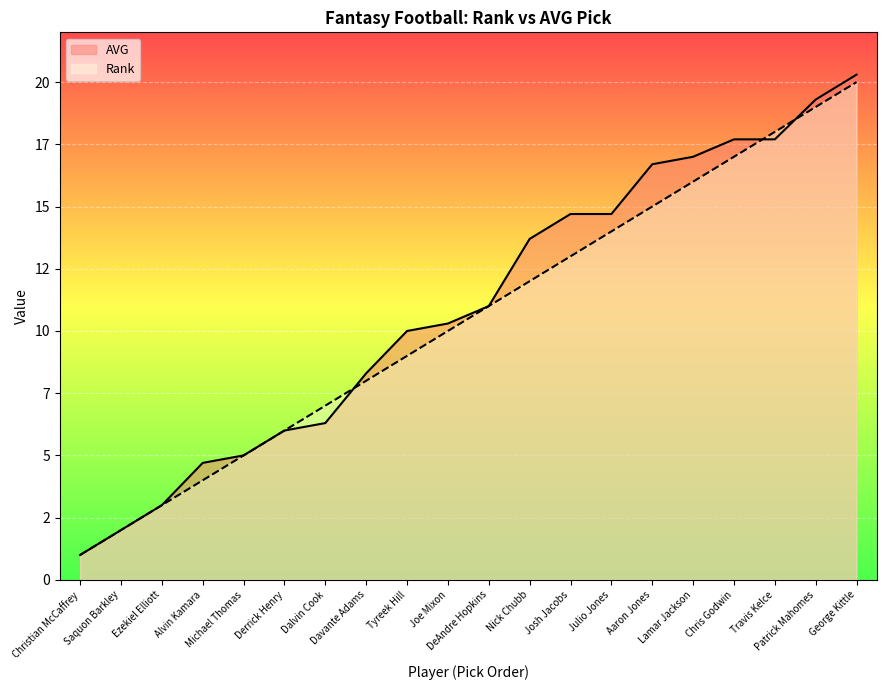

Which series changed the most between Tyreek Hill and Aaron Jones?

AVG